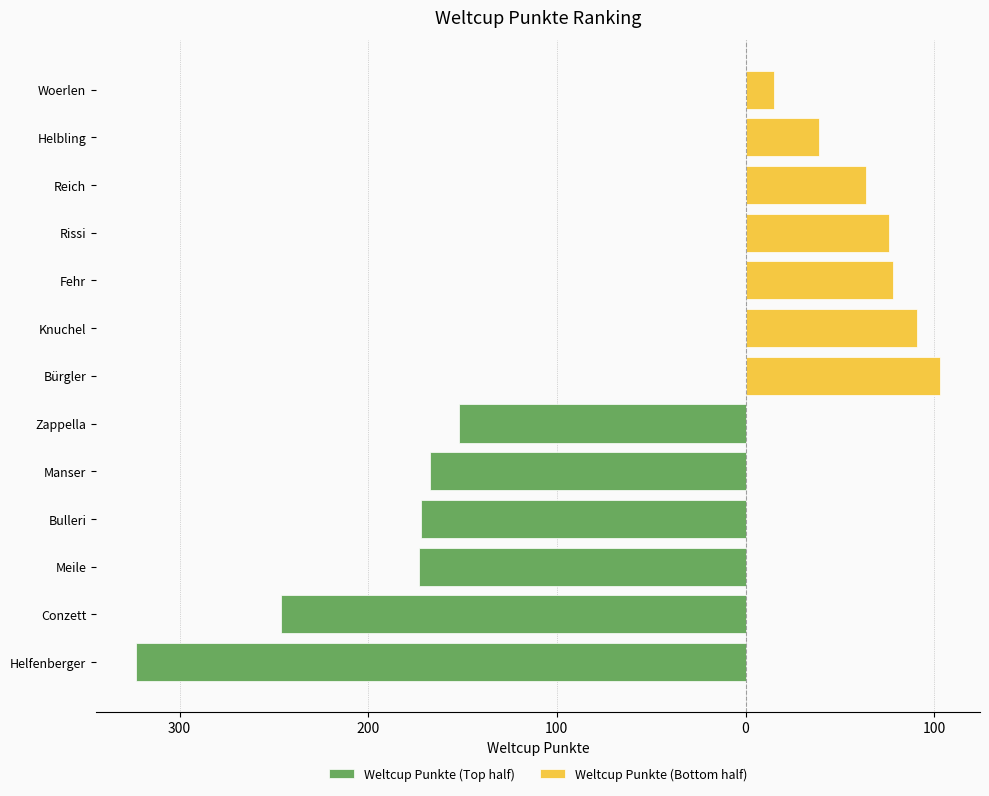

How many data points does each series have?

13